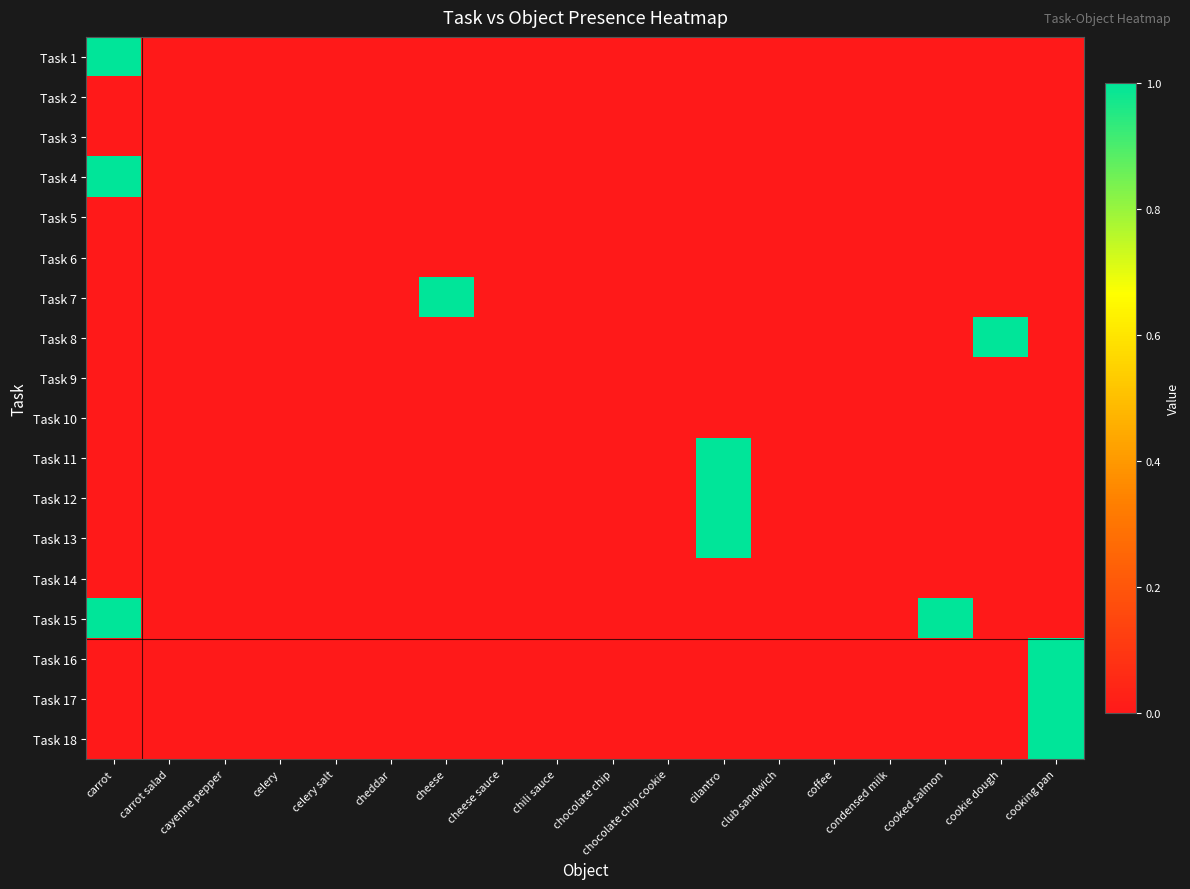

Which has a higher value, cilantro or carrot?

carrot